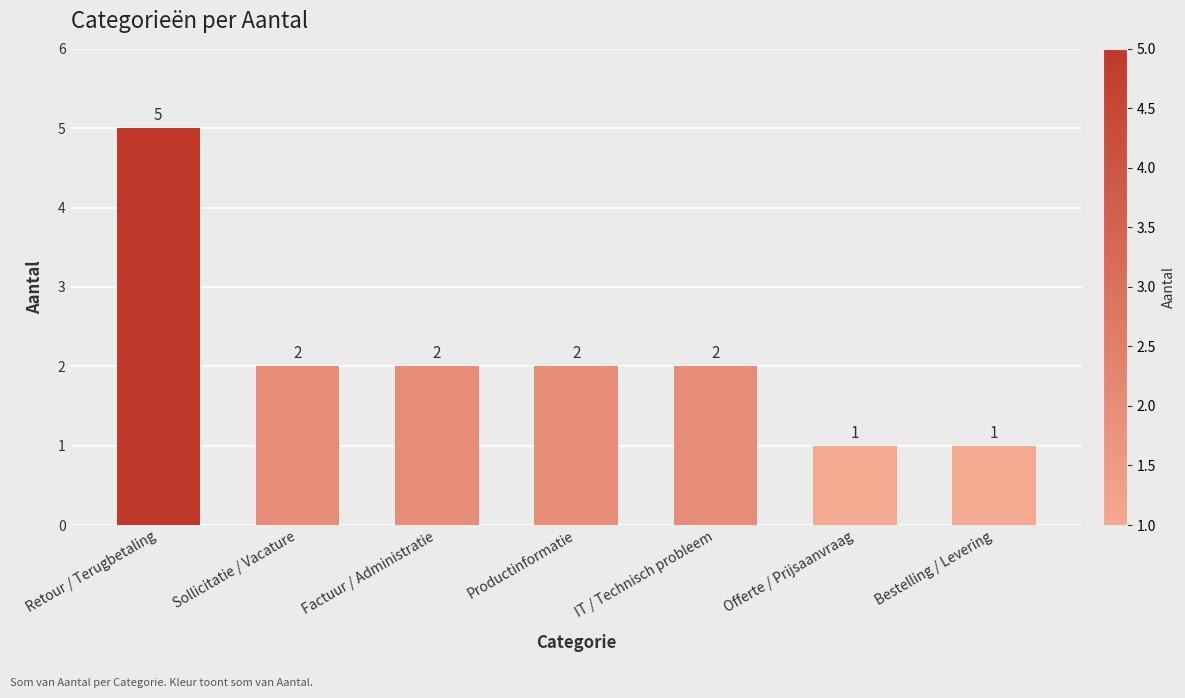

What is the change in value from Factuur / Administratie to Bestelling / Levering?

-1